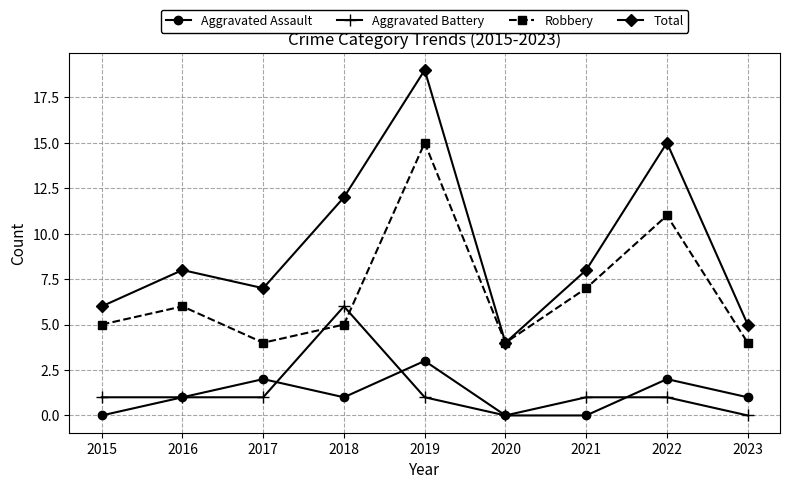

How many categories are shown in the chart?

9